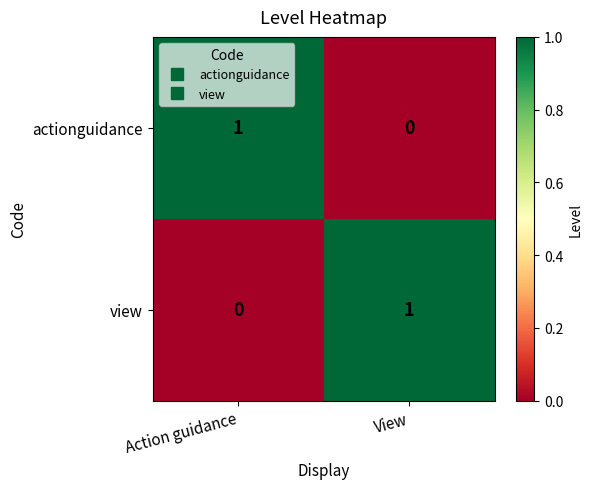

Rank the categories by view value from highest to lowest.

View, Action guidance